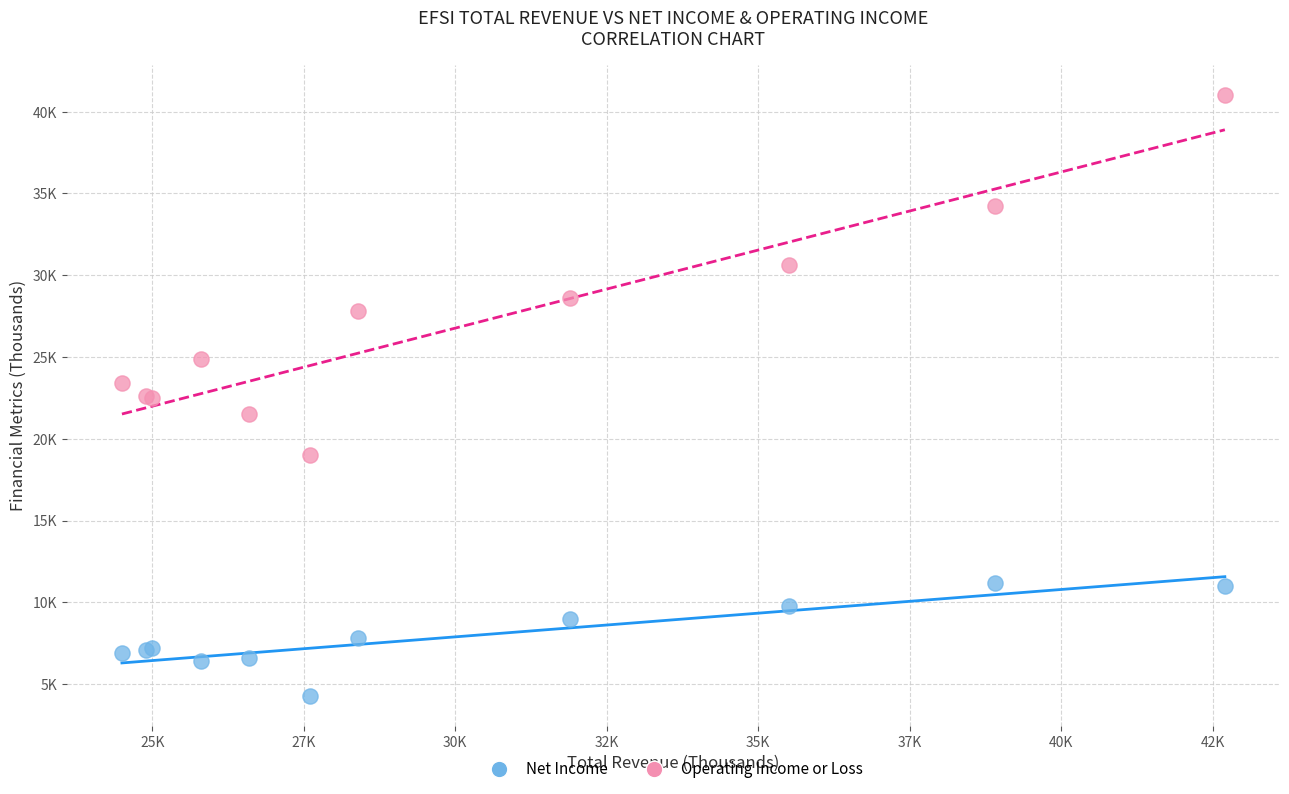

What are all the series names shown in the legend?

Net Income, Operating Income or Loss